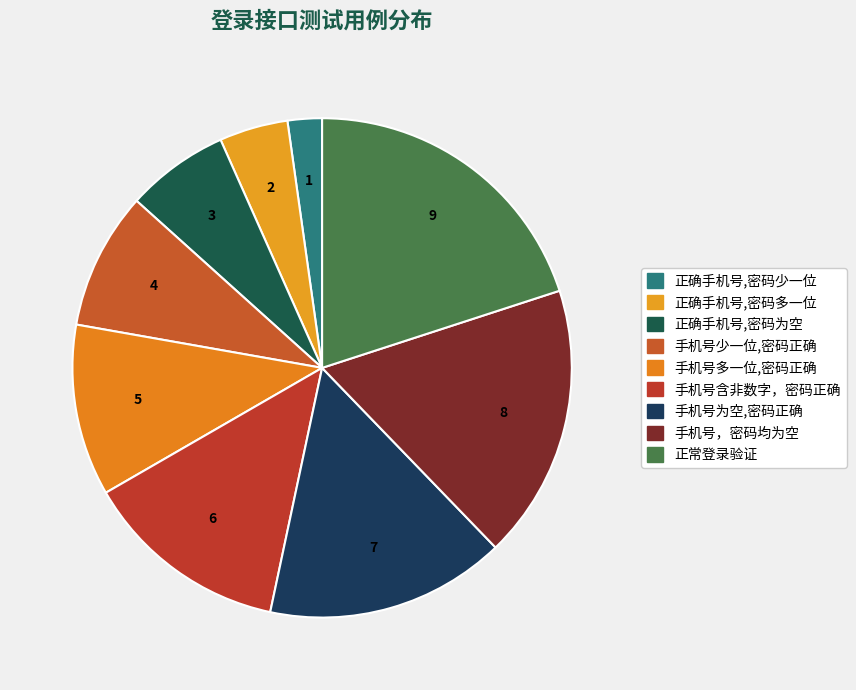

Does any single category account for the majority?

No